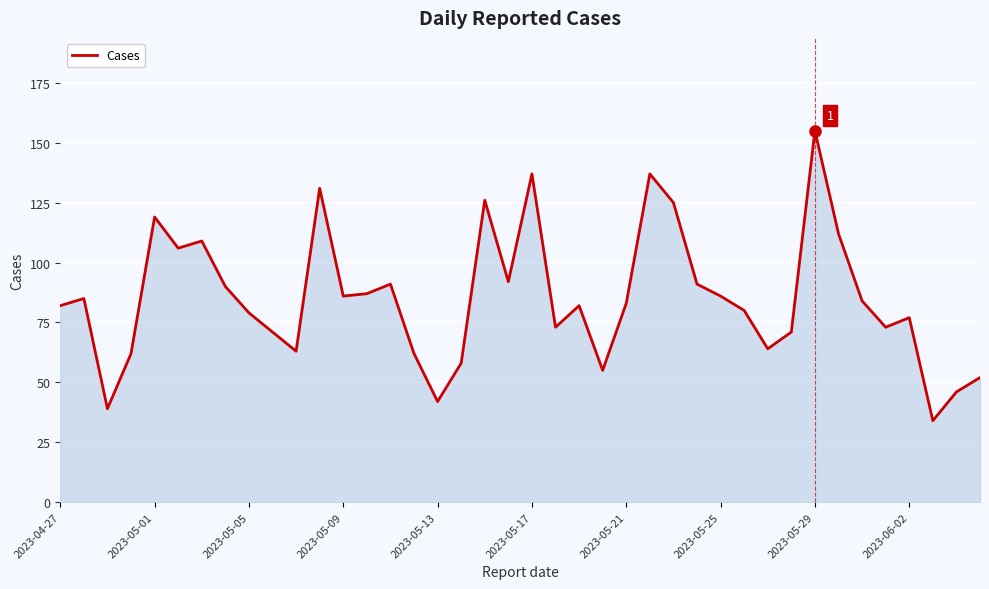

What is the difference between the maximum and minimum values?

121